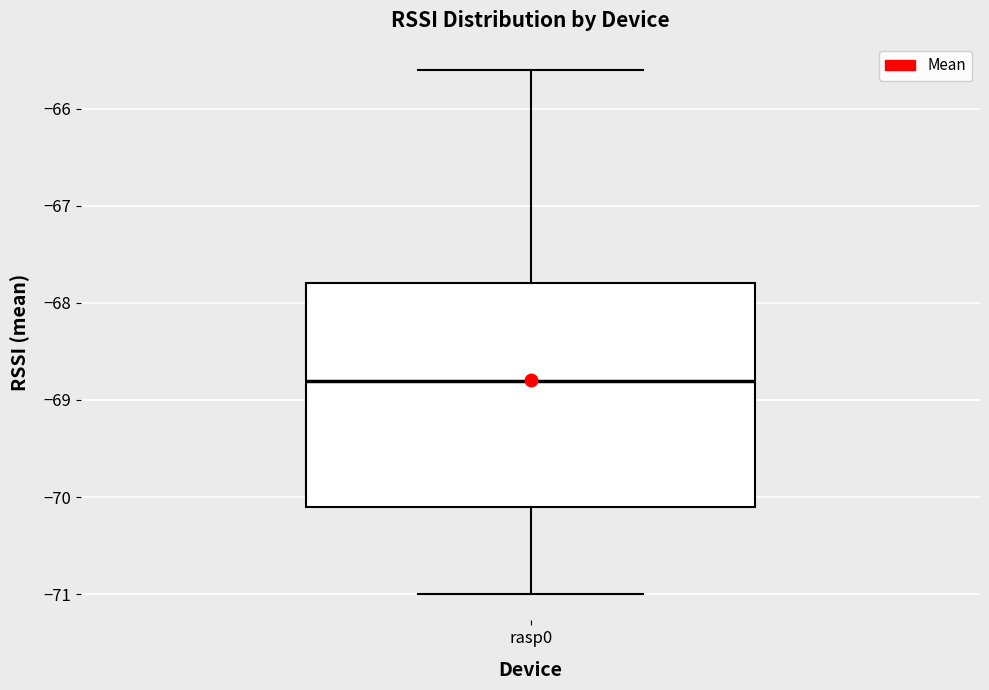

Transcribe this box plot: give where the median line is, the range the box spans, and where the two whiskers end, as read against the y-axis. The values are not printed on the chart, so give them approximately, as read against the axis.

median -68.8, box -70.1 to -67.8, whiskers -71.0 to -65.6